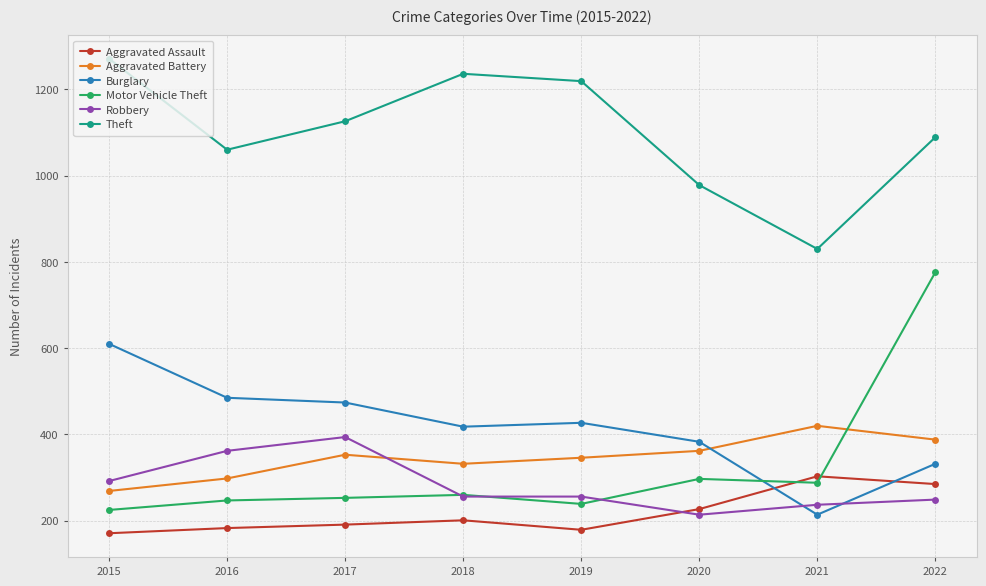

At which category is the sum across all series the highest?

2022